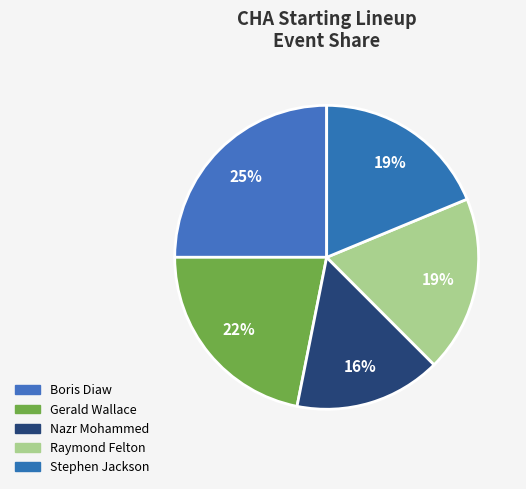

How many segments does this pie chart have?

5